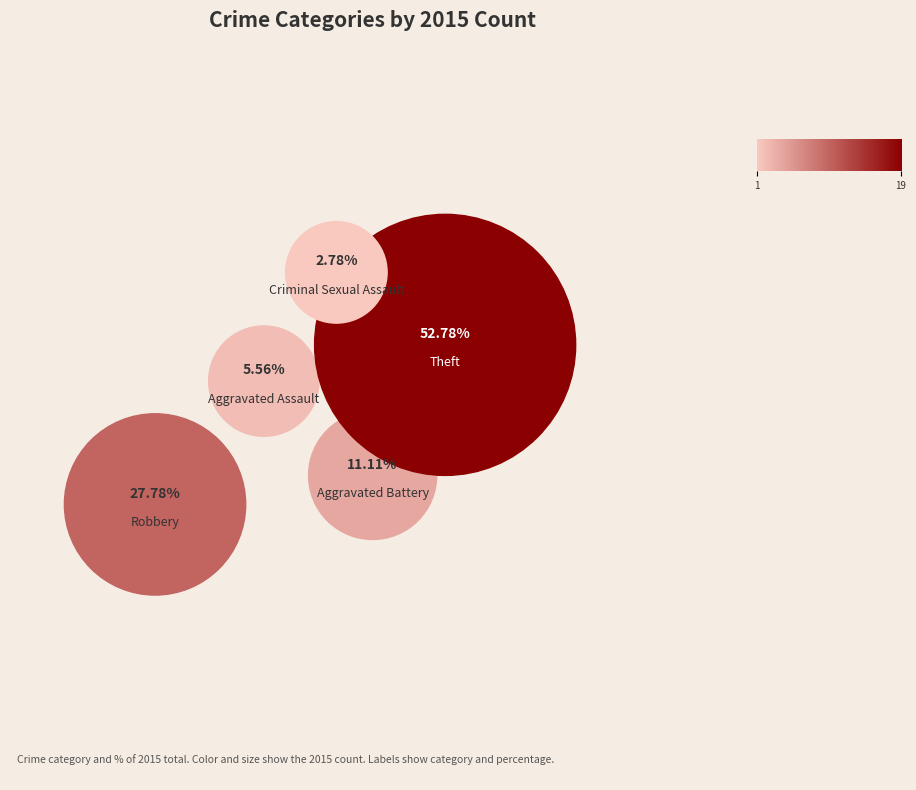

To the nearest percent, what is the combined percentage of Theft and Criminal Sexual Assault?

56%